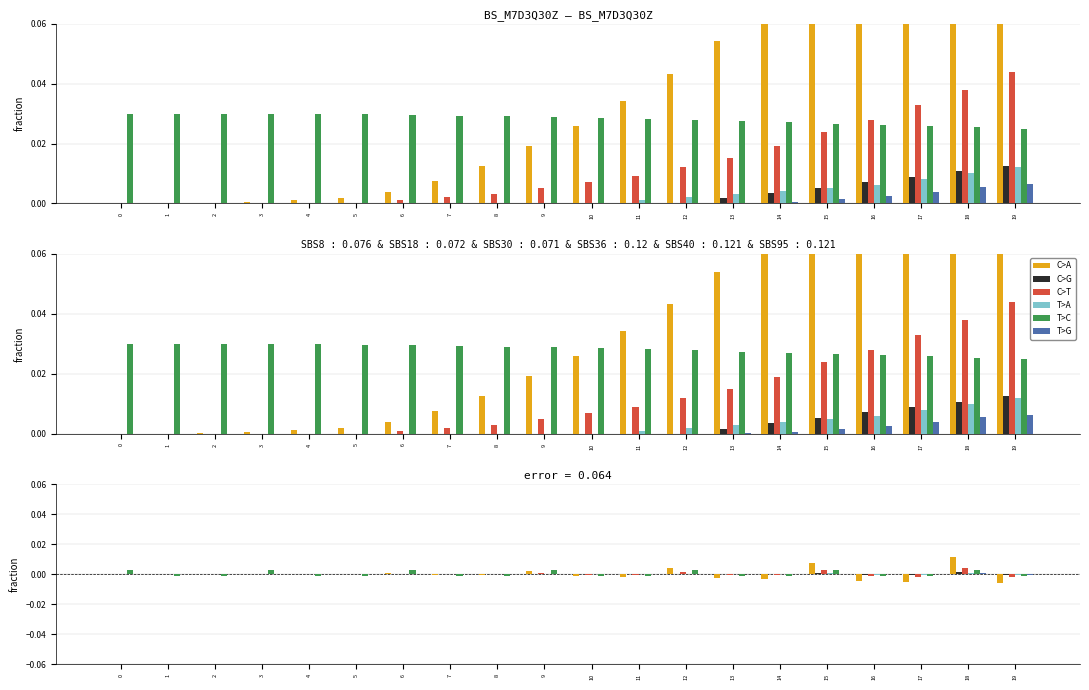

Rank the series at 9 from lowest to highest value.

C>G, T>A, T>G, C>T, C>A, T>C